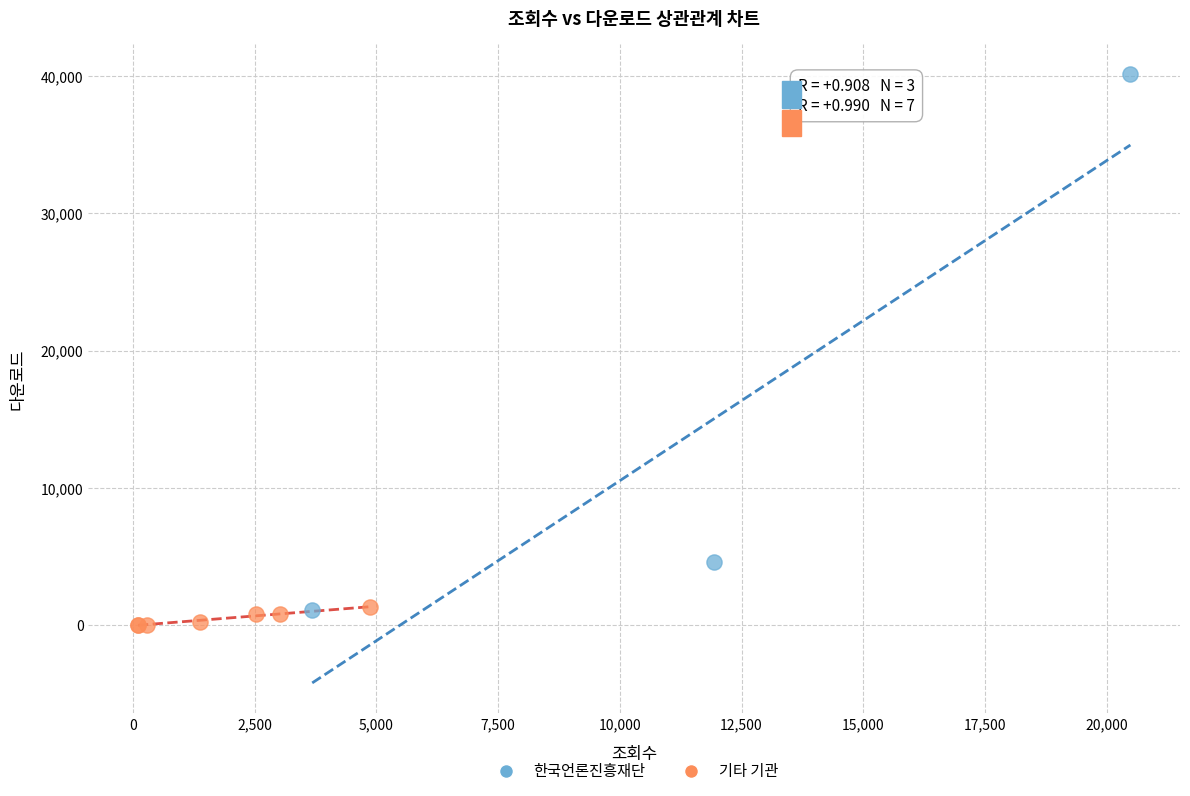

What are all the series names shown in the legend?

한국언론진흥재단, 기타 기관